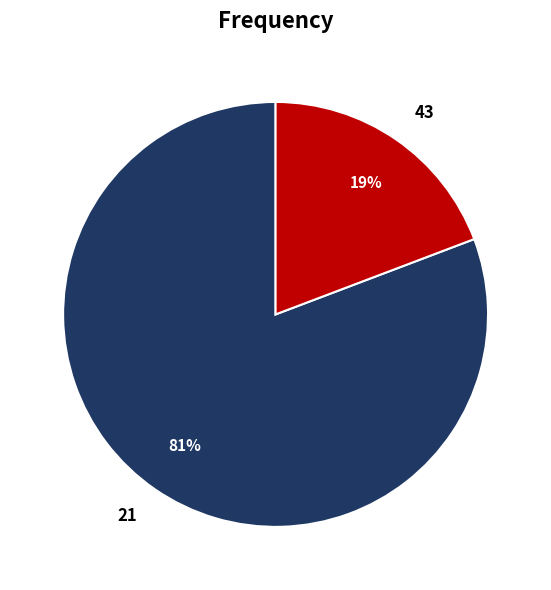

How many segments does this pie chart have?

2